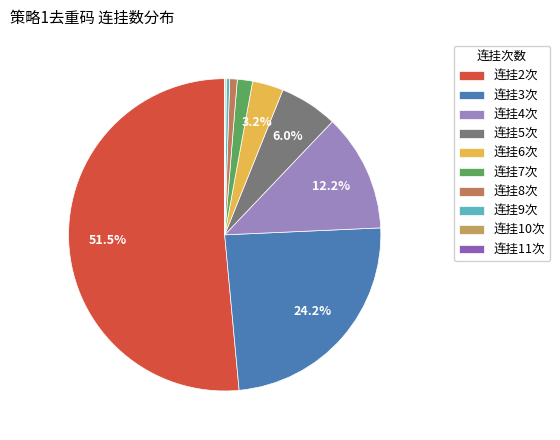

What is the smallest slice in the pie chart?

11